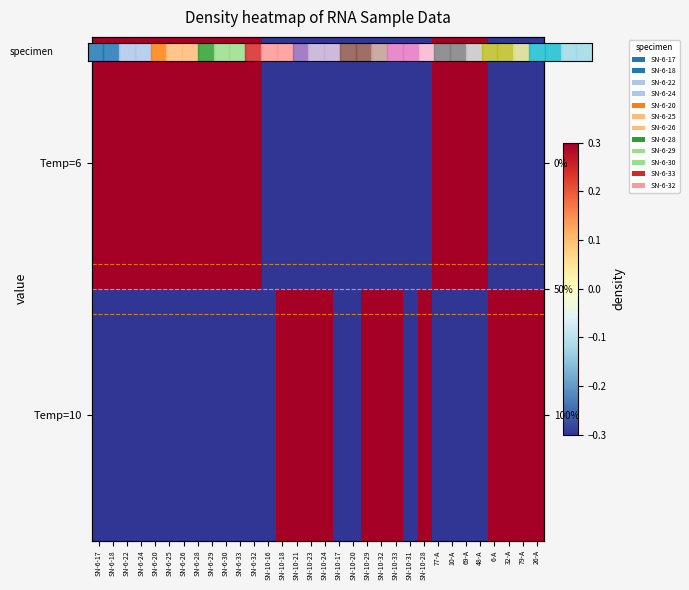

Which series changed the most between SN-10-17 and SN-10-32?

Temp=10